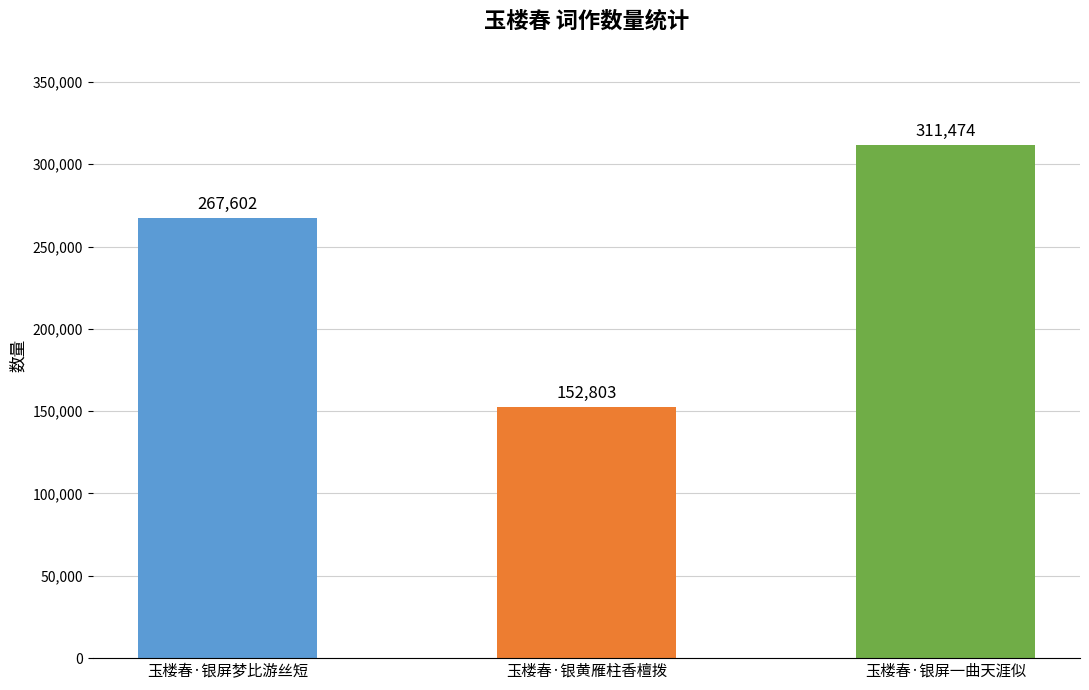

What is the sum of the values at 玉楼春·银黄雁柱香檀拨 and 玉楼春·银屏一曲天涯似?

464277